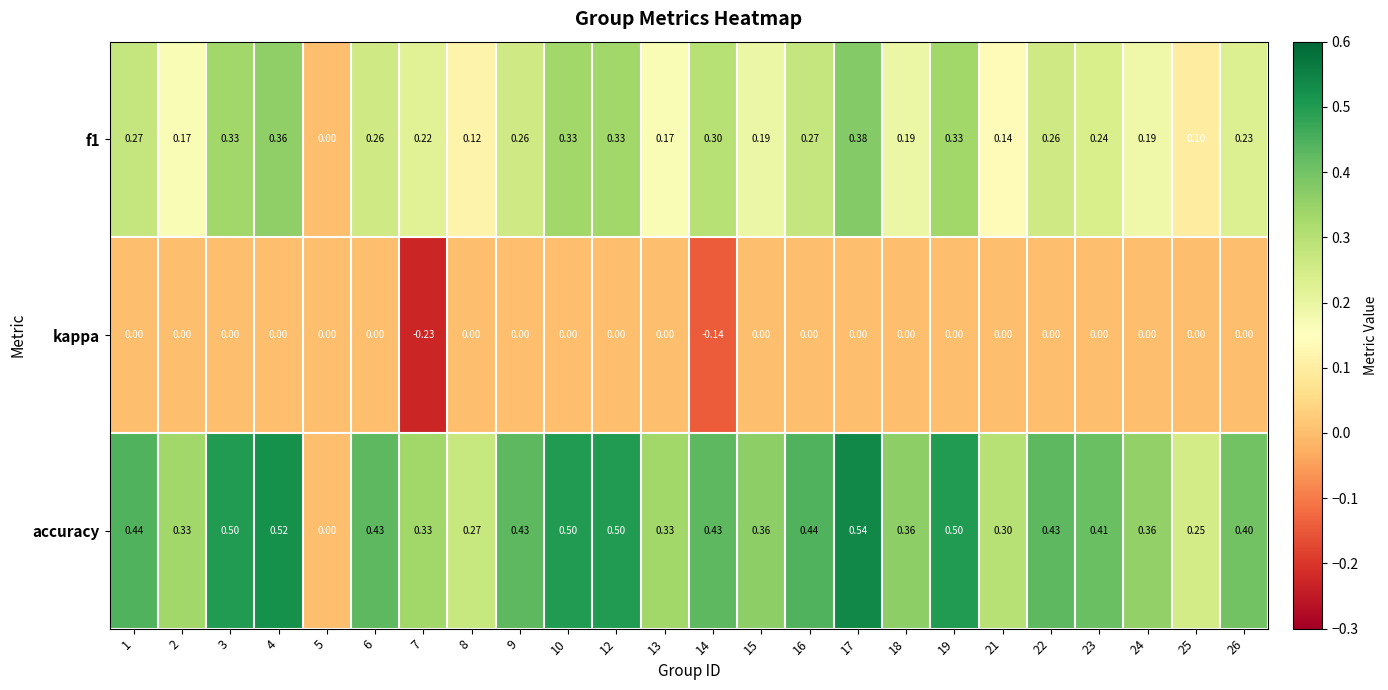

Is the value of kappa at 18 greater than the value of accuracy at 25?

No